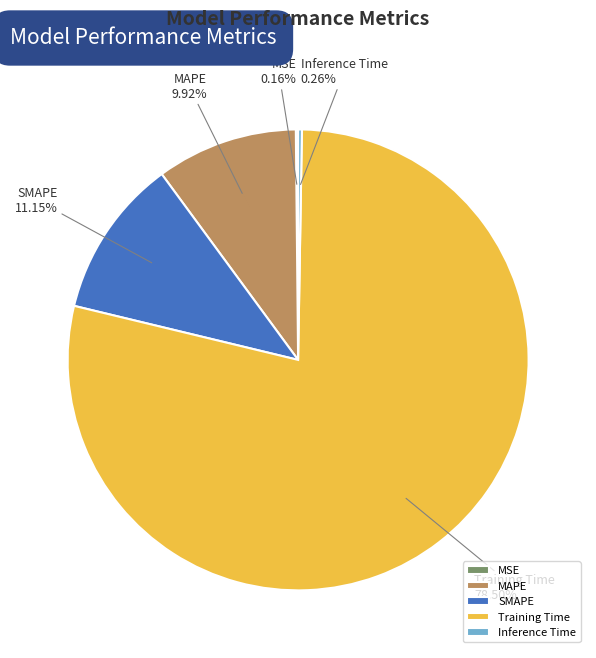

Which category has the biggest portion of the pie?

Training Time